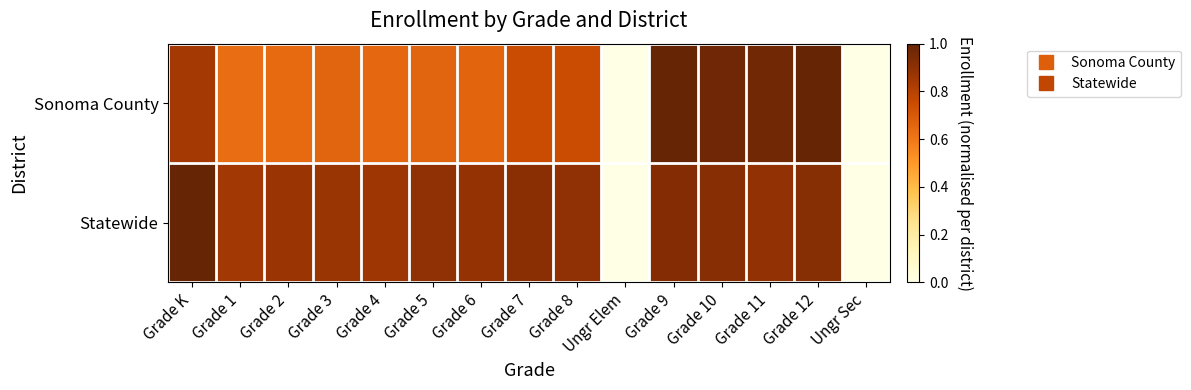

Which has a higher value, Grade 2 or Grade 10?

Grade 10